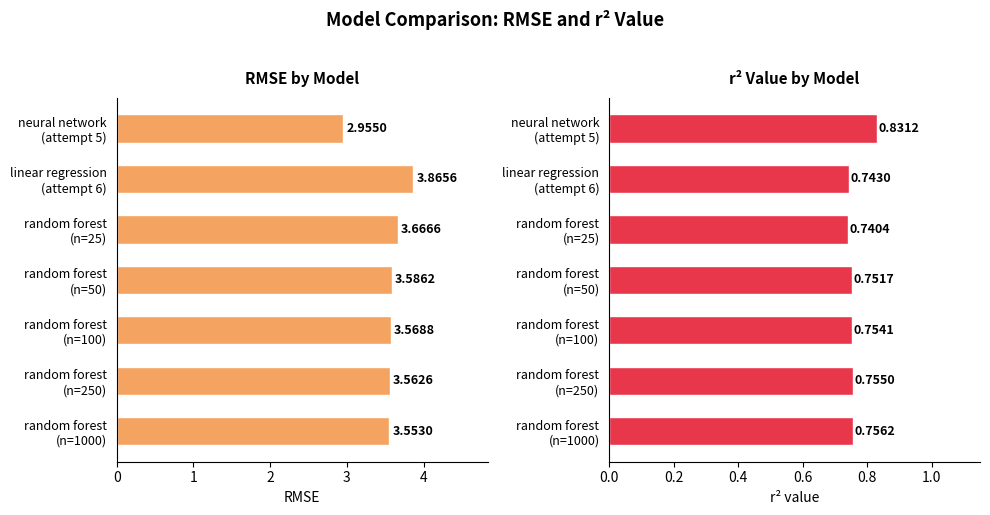

What is the approximate value of r² value at random forest (n=100)?

0.8